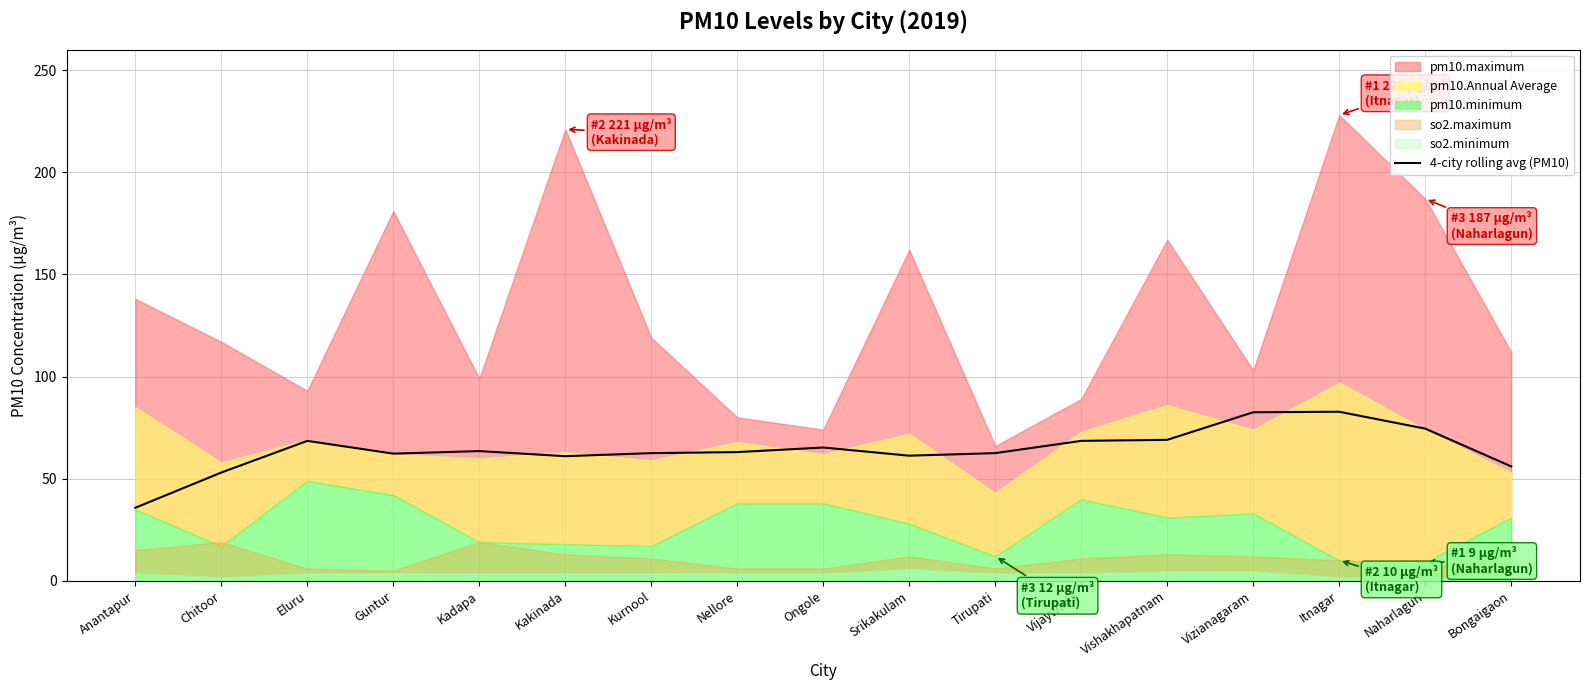

Does the chart display data point markers on the line(s)?

No